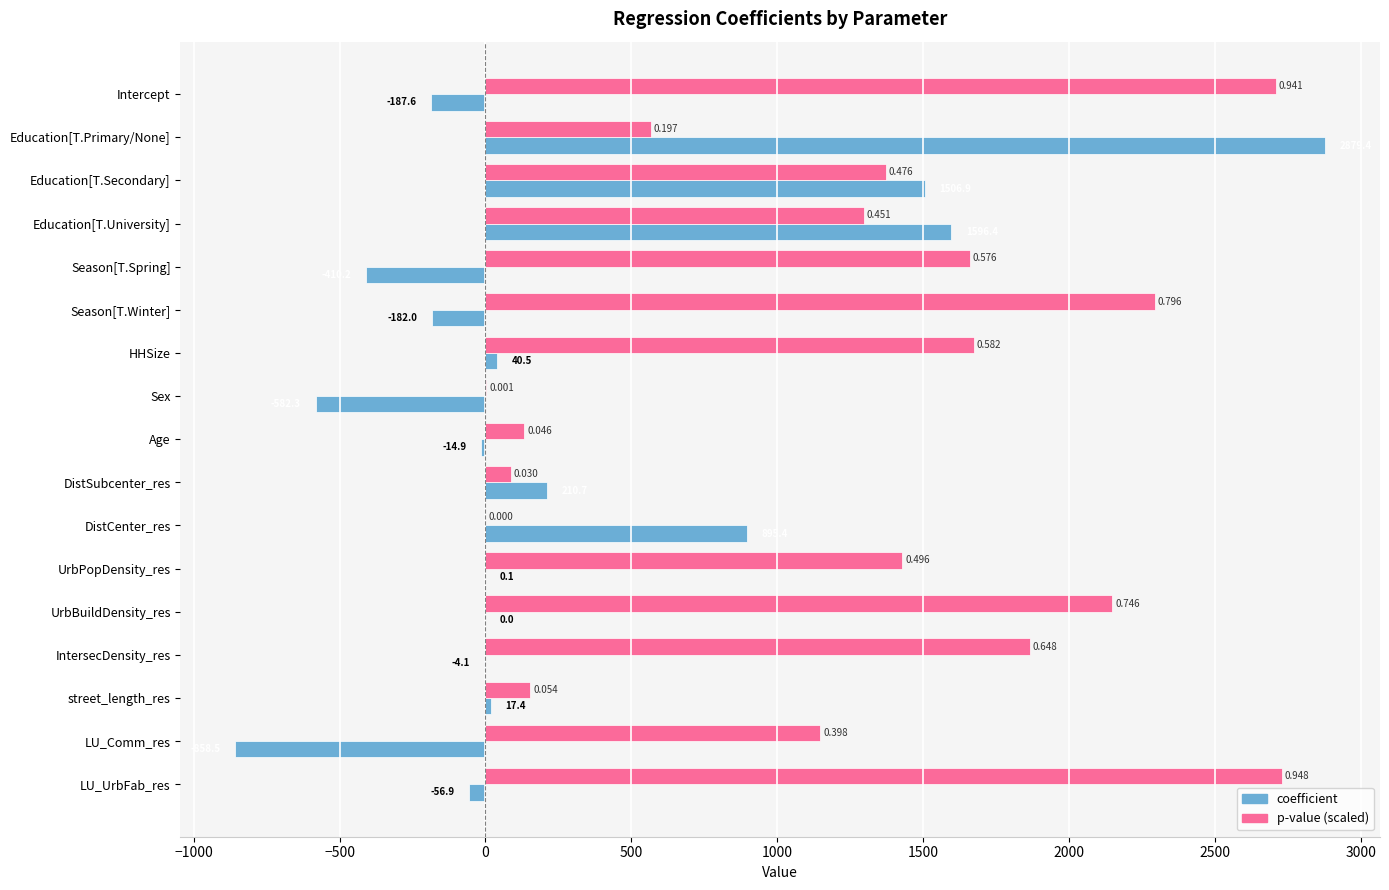

Which series has the largest total across all categories?

p-value (scaled)